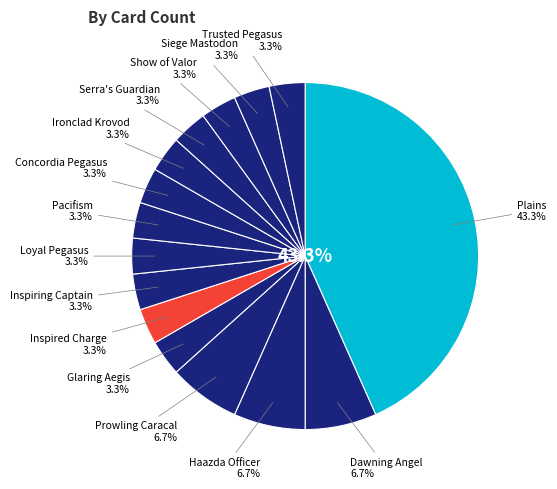

How much of the chart is everything except Concordia Pegasus?

96.7%